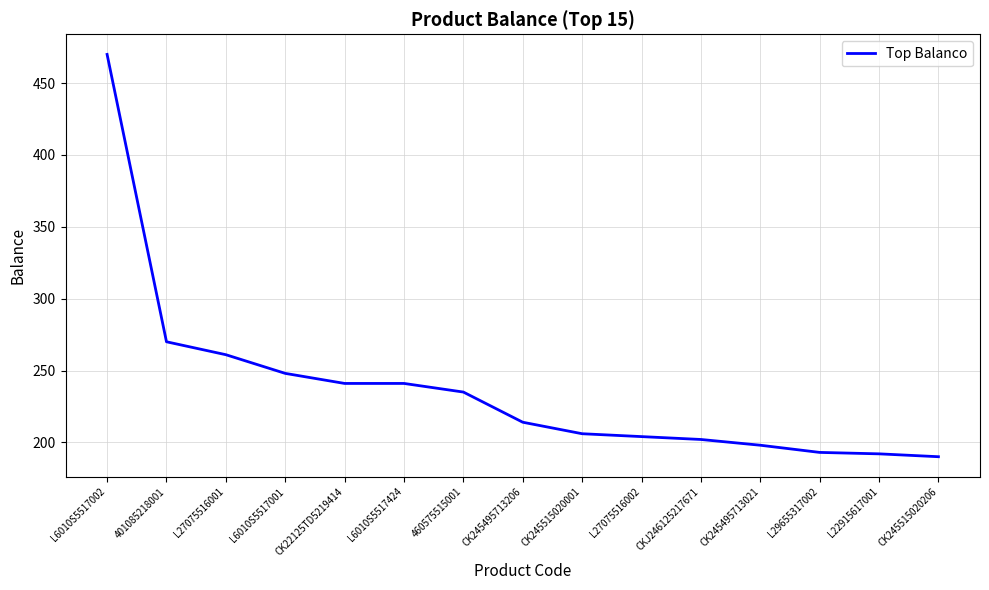

How many values are below 214?

7